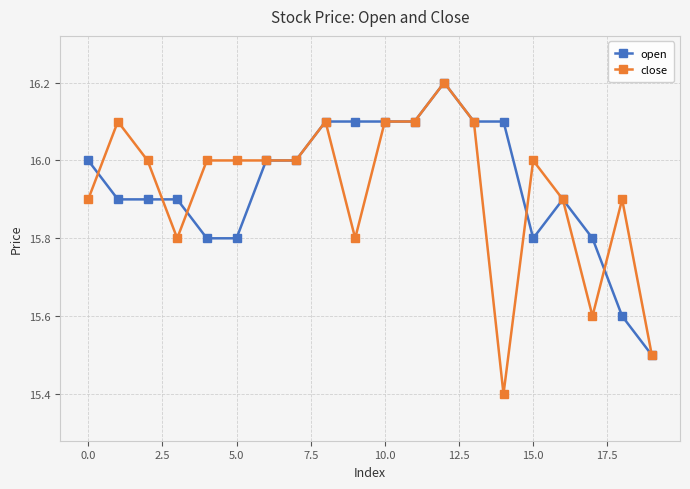

What is the maximum value for close?

16.2